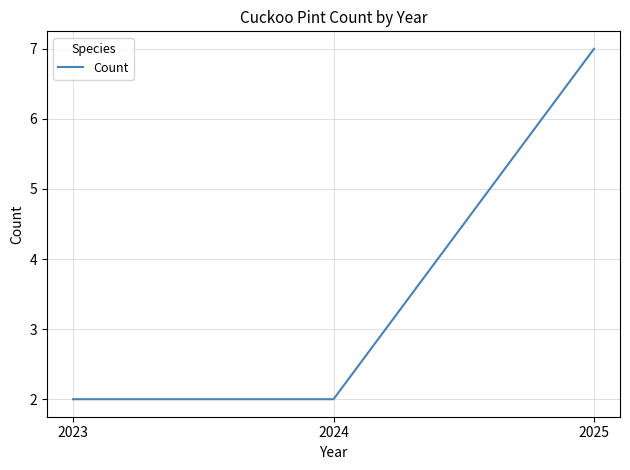

What is the difference between the values at 2024 and 2025?

5